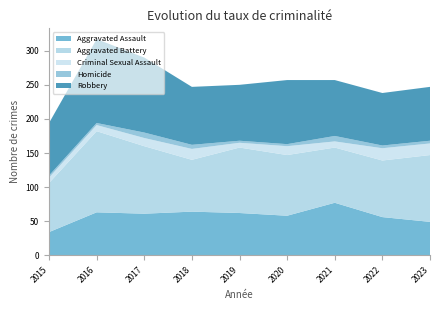

Reading right to left, transcribe all the data shown in this chart.

Aggravated Assault: 49	56	77	58	62	64	61	63	34
Aggravated Battery: 98	83	81	89	96	76	99	119	72
Criminal Sexual Assault: 17	18	9	13	7	16	12	9	8
Homicide: 4	4	8	3	3	6	8	3	3
Robbery: 79	77	82	94	82	85	110	123	77